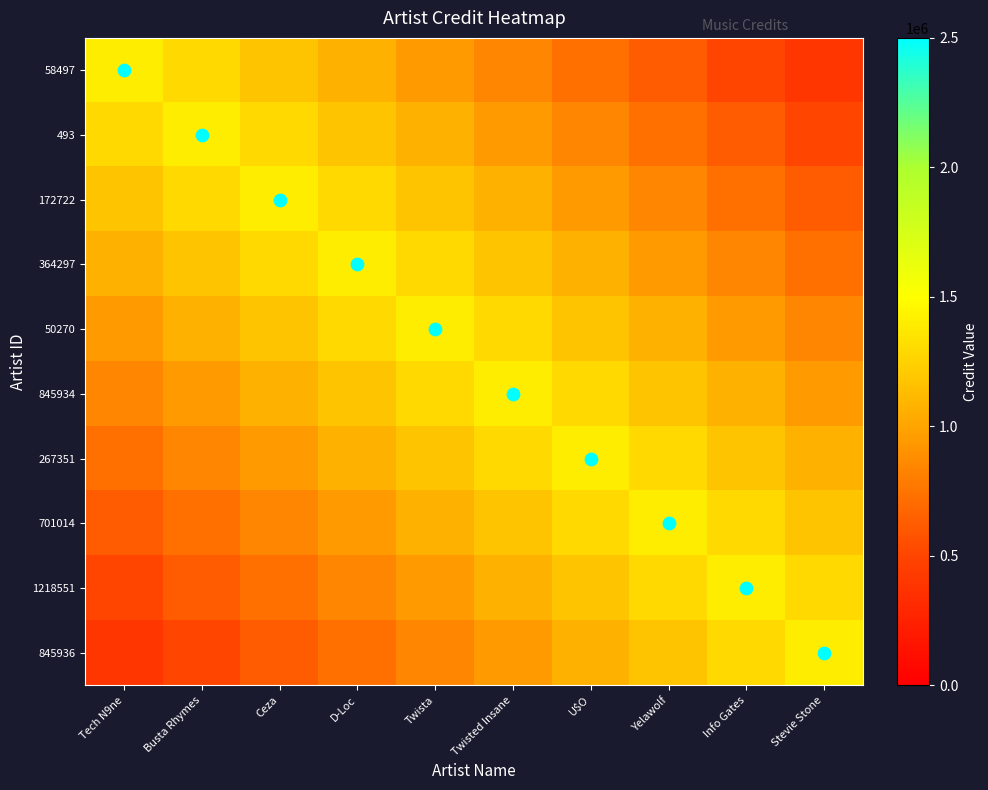

What is the total value across all series at Twista?

11209837.6